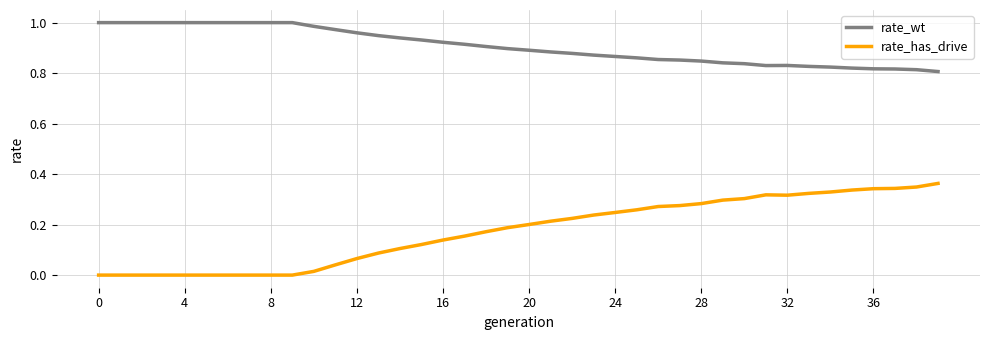

True or false: rate_has_drive and rate_wt intersect in this chart.

False